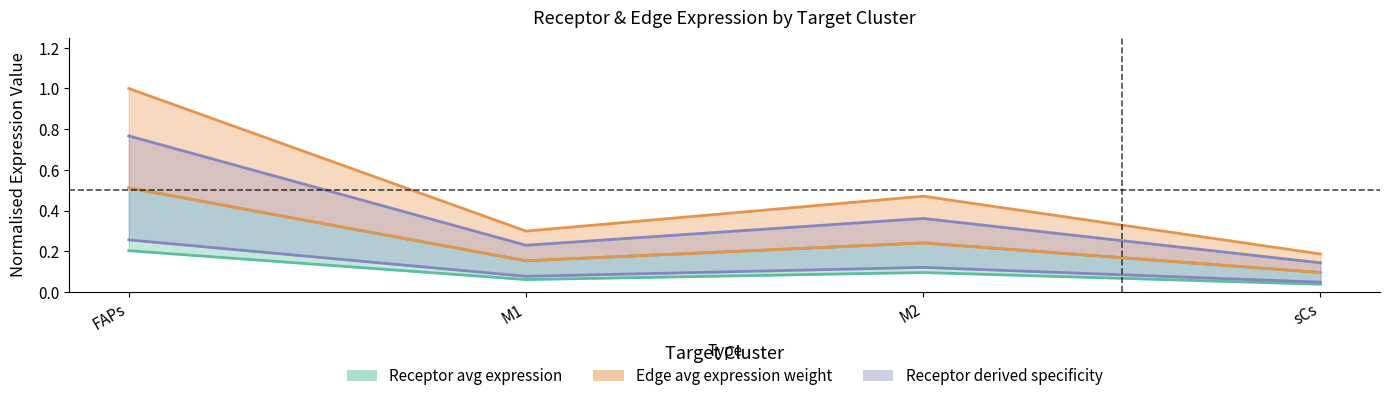

Where is the first local minimum for Edge average expression weight?

M1